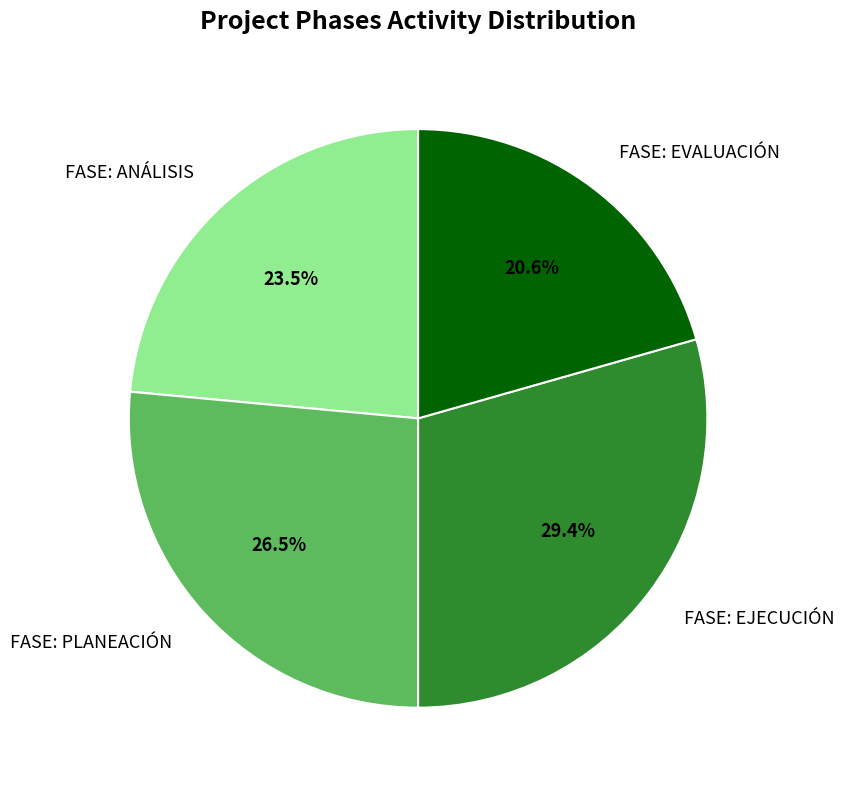

Is there any slice that represents more than half of the pie?

No